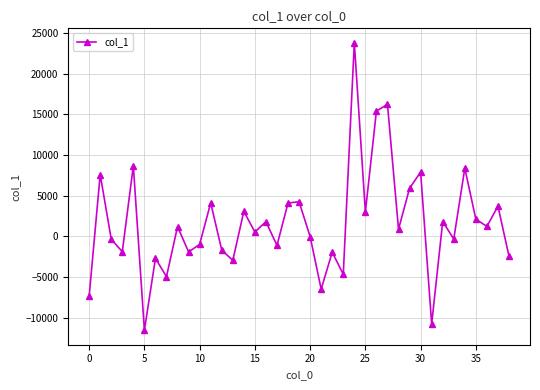

What is the sum of all values?

61662.5